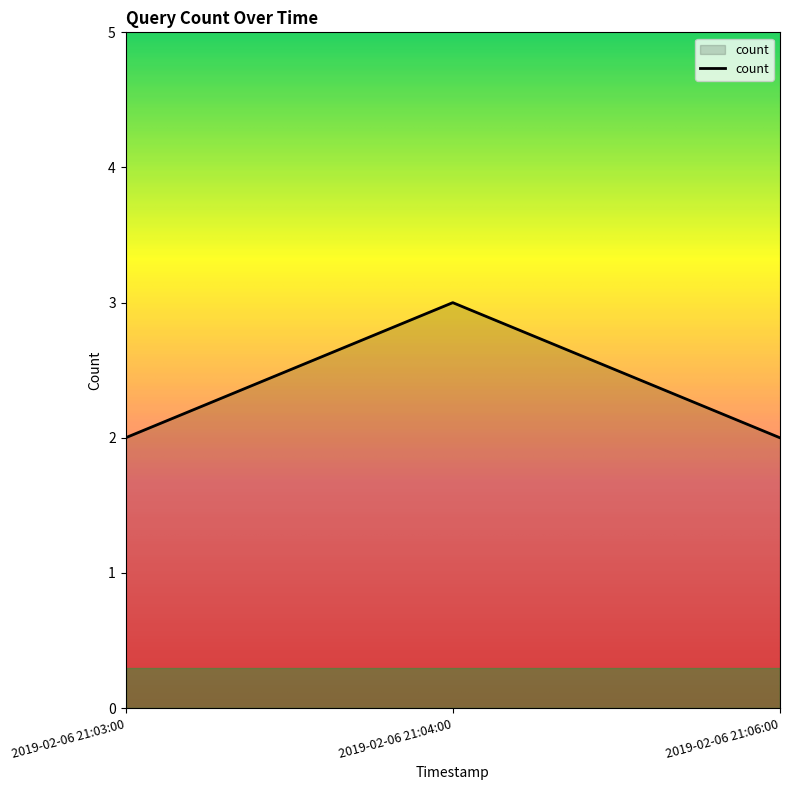

Does the chart display data point markers on the line(s)?

No